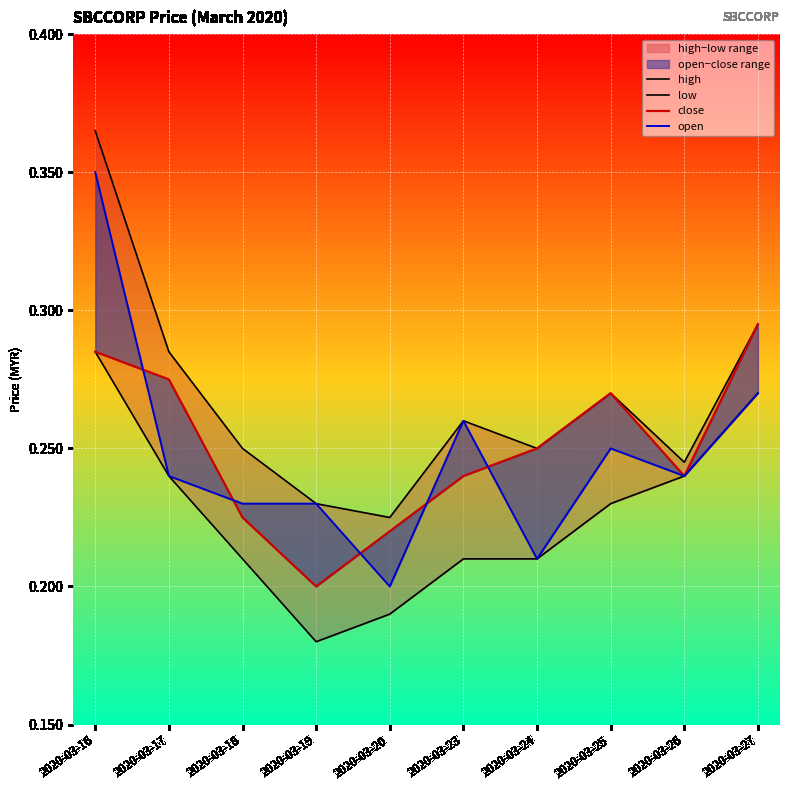

How many data points does each series have?

10